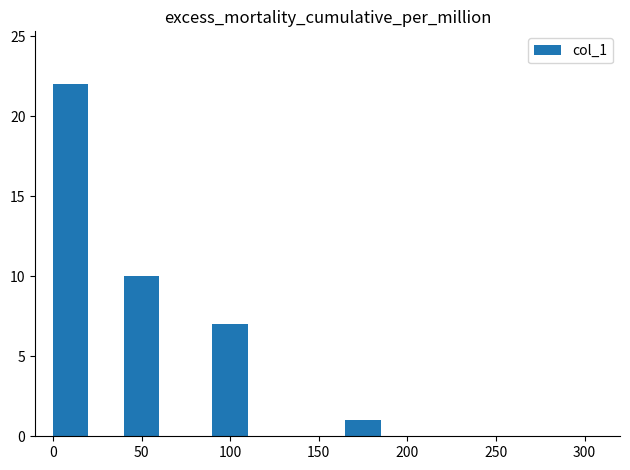

What is the average value?

10